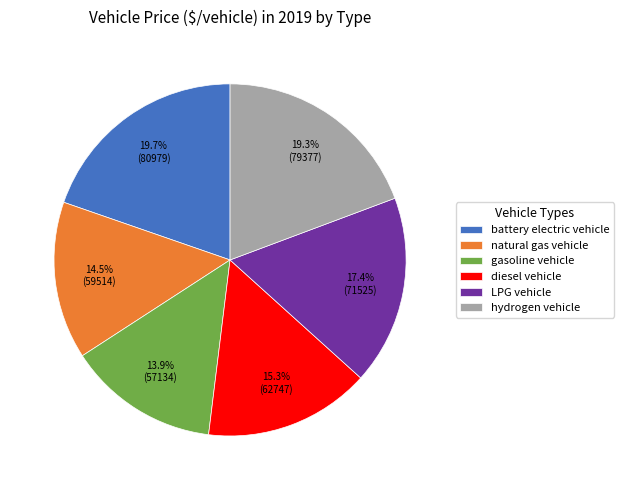

What percentage is the LPG vehicle slice, to the nearest percent?

17%